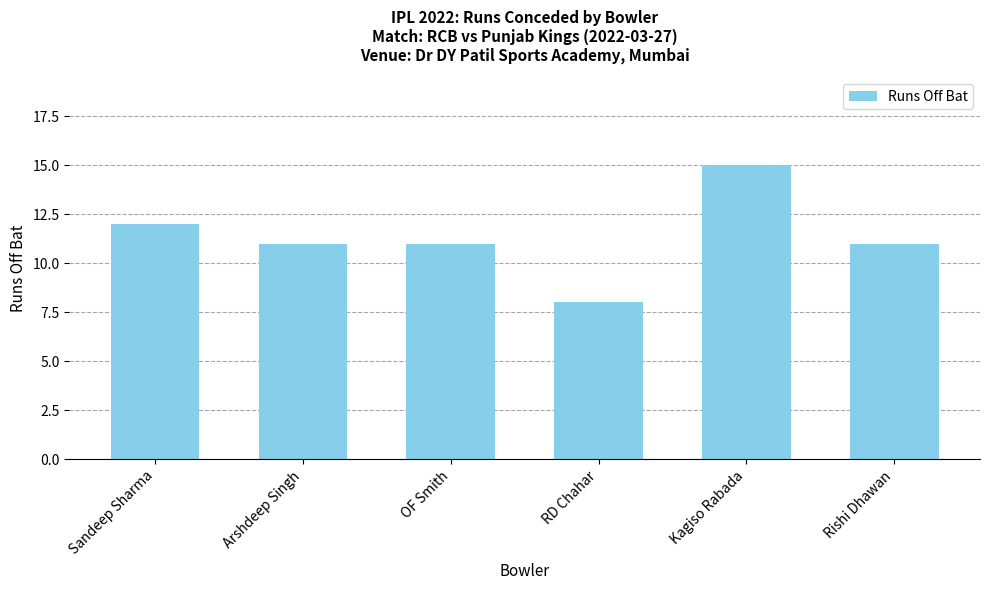

Reading right to left, list all the values displayed in this chart.

Rishi Dhawan=11	Kagiso Rabada=15	RD Chahar=8	OF Smith=11	Arshdeep Singh=11	Sandeep Sharma=12